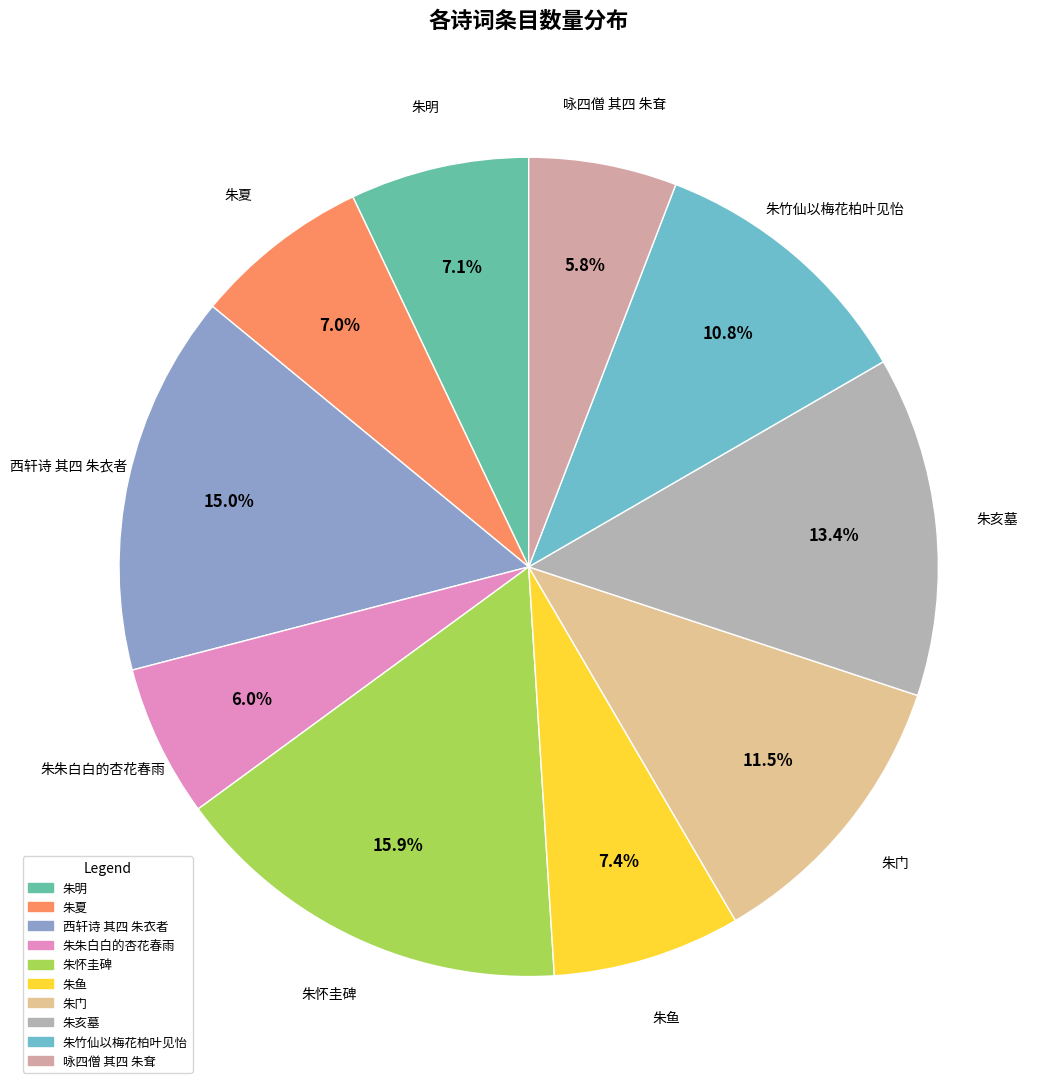

Does any single category account for the majority?

No